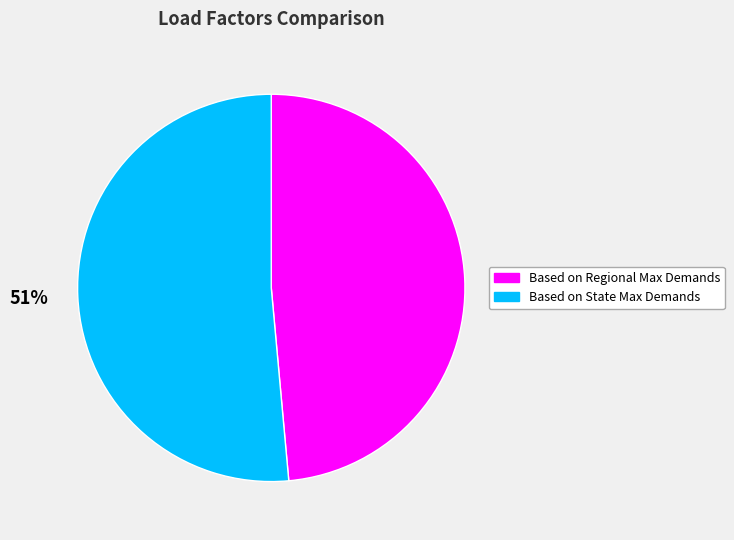

Which has a higher value, Based on State Max Demands or Based on Regional Max Demands?

Based on State Max Demands